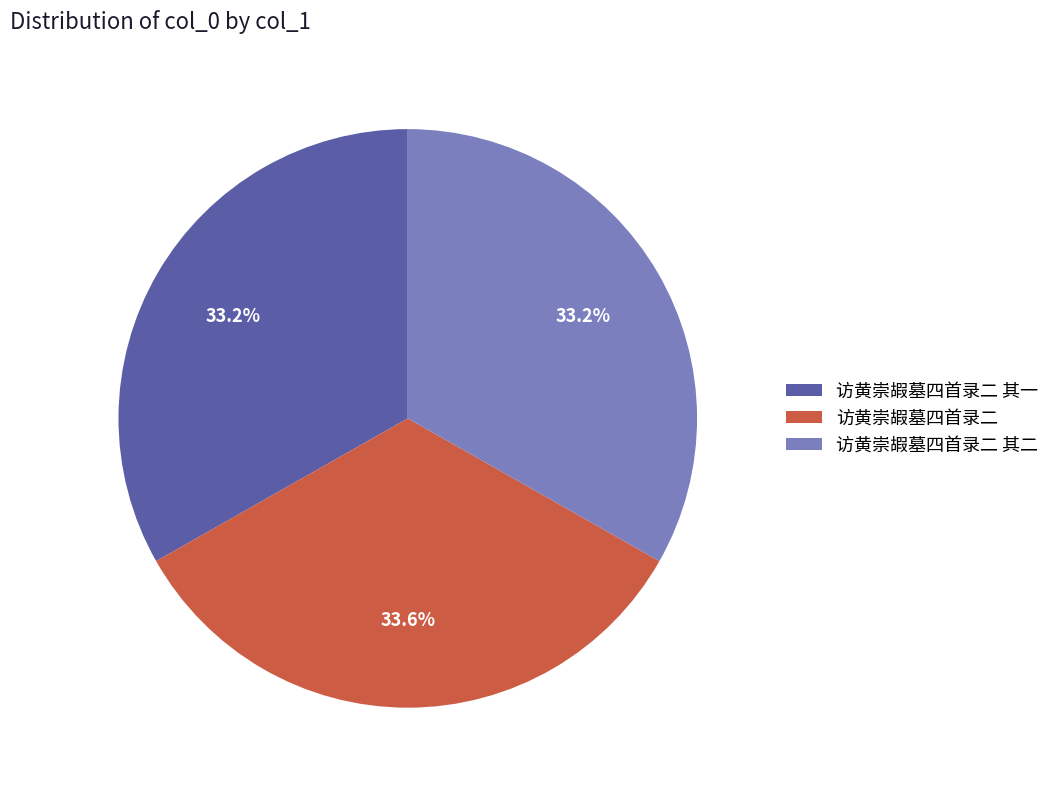

Is 访黄崇嘏墓四首录二 其一 the majority of the pie?

No